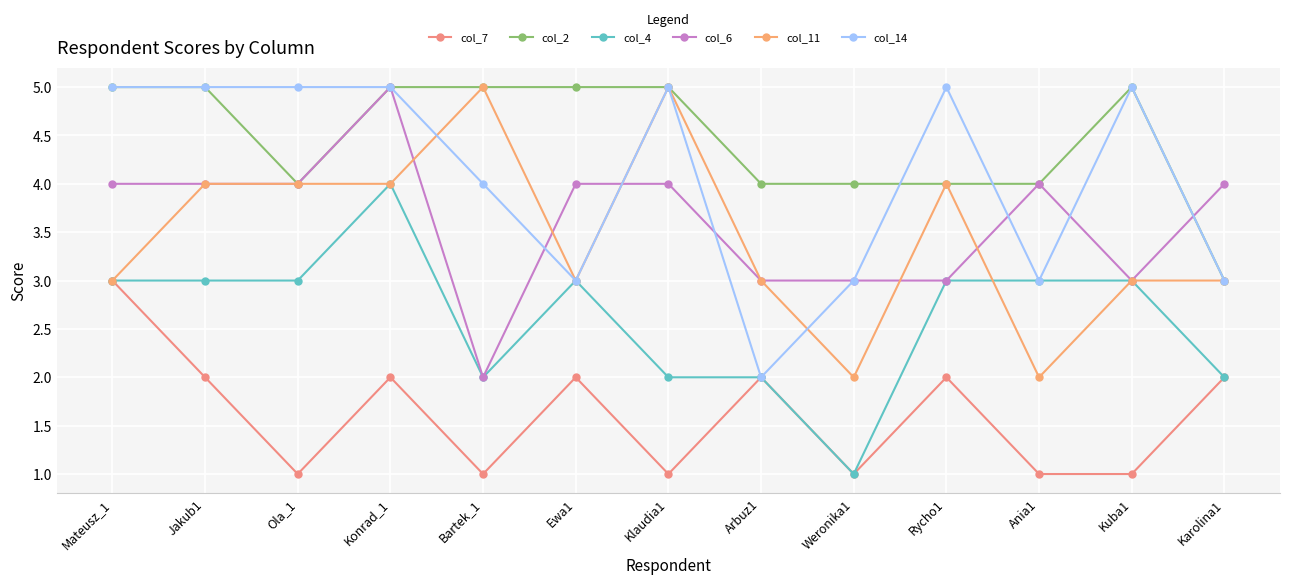

The value of col_6 at Karolina1 is 4. True or false?

True